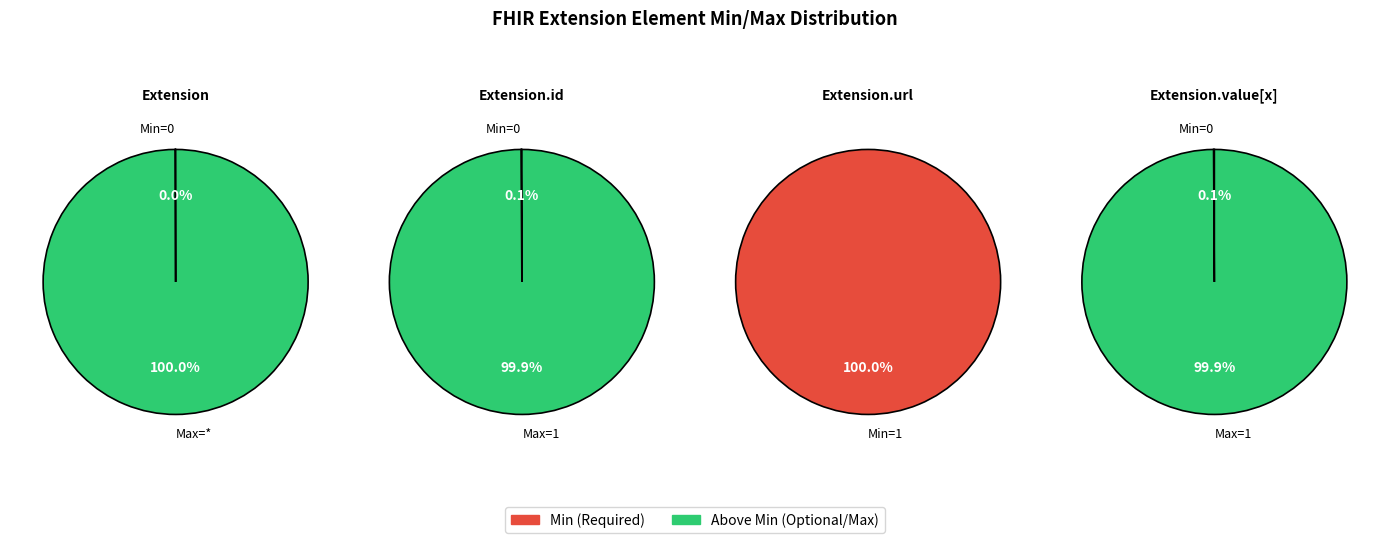

What portion of the pie excludes Extension?

100.0%